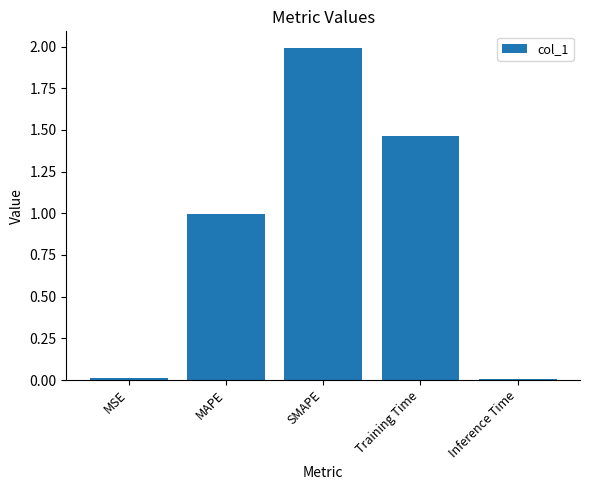

Where is the data nearest to the value 1?

MAPE